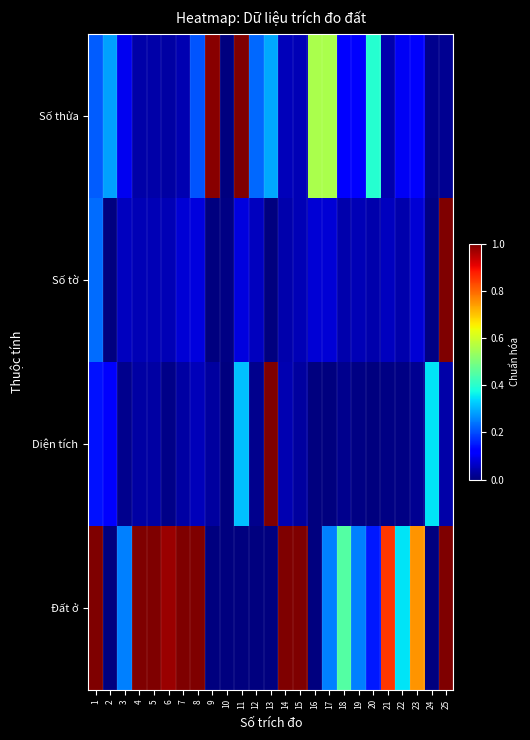

Reading left to right, transcribe all the data shown in this chart.

Số thửa: 1=0.2	2=0.3	3=0.1	4=0.0	5=0.0	6=0.0	7=0.0	8=0.2	9=1.0	10=0.0	11=1.0	12=0.2	13=0.3	14=0.1	15=0.0	16=0.6	17=0.6	18=0.1	19=0.1	20=0.4	21=0.0	22=0.1	23=0.1	24=0.0	25=0.0
Số tờ: 1=0.2	2=0.0	3=0.1	4=0.0	5=0.0	6=0.0	7=0.1	8=0.1	9=0.0	10=0.0	11=0.1	12=0.1	13=0.0	14=0.0	15=0.0	16=0.1	17=0.1	18=0.0	19=0.0	20=0.0	21=0.1	22=0.0	23=0.1	24=0.0	25=1.0
Diện tích: 1=0.1	2=0.1	3=0.0	4=0.0	5=0.0	6=0.0	7=0.0	8=0.1	9=0.0	10=0.0	11=0.3	12=0.0	13=1.0	14=0.0	15=0.0	16=0.0	17=0.0	18=0.0	19=0.0	20=0.0	21=0.0	22=0.0	23=0.0	24=0.4	25=0.0
Đất ở: 1=1.0	2=0.0	3=0.2	4=1.0	5=1.0	6=1.0	7=1.0	8=1.0	9=0.0	10=0.0	11=0.0	12=0.0	13=0.0	14=1.0	15=1.0	16=0.0	17=0.2	18=0.5	19=0.2	20=0.1	21=0.8	22=0.4	23=0.8	24=0.0	25=1.0